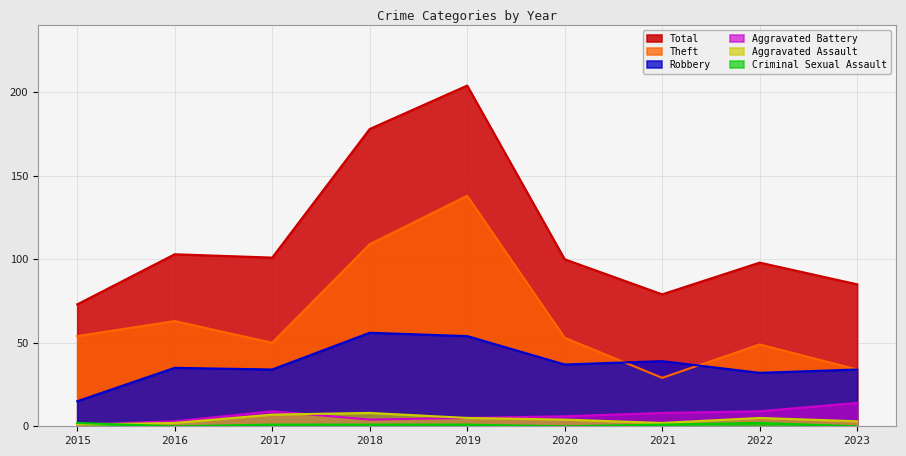

True or false: Criminal Sexual Assault has a value of 1 at 2021.

False